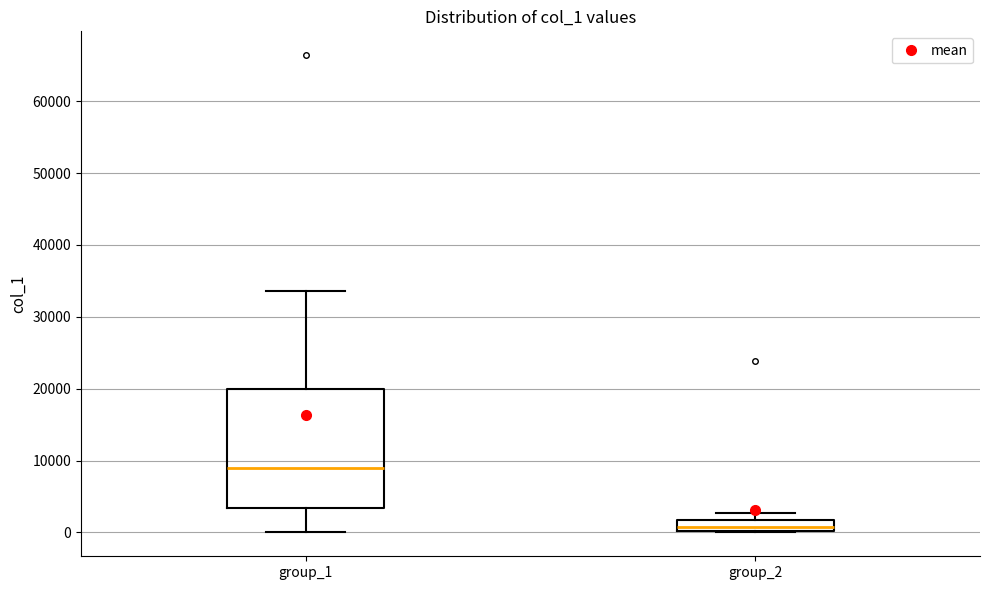

Reading left to right, transcribe this box plot: for each box, give where its median line is, the range the box spans, and where its two whiskers end, as read against the y-axis. The values are not printed on the chart, so give them approximately, as read against the axis.

group_1: median 9000, box 3000 to 20000, whiskers 0 to 34000
group_2: median 1000, box 0 to 2000, whiskers 0 to 3000